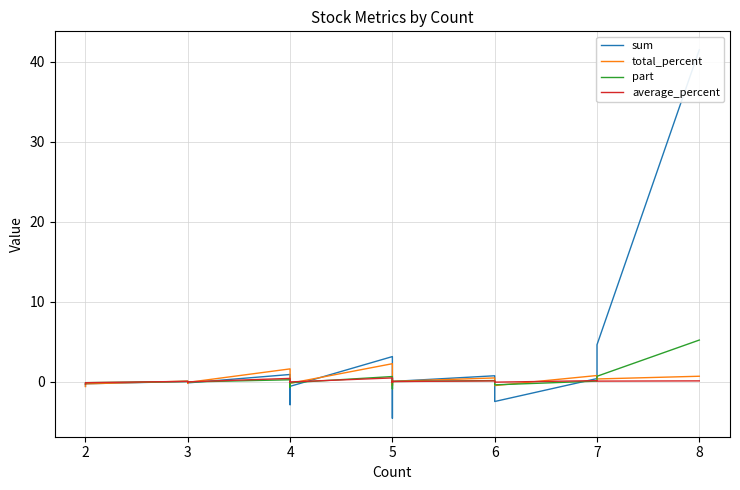

What is the minimum value shown in the chart?

-4.6